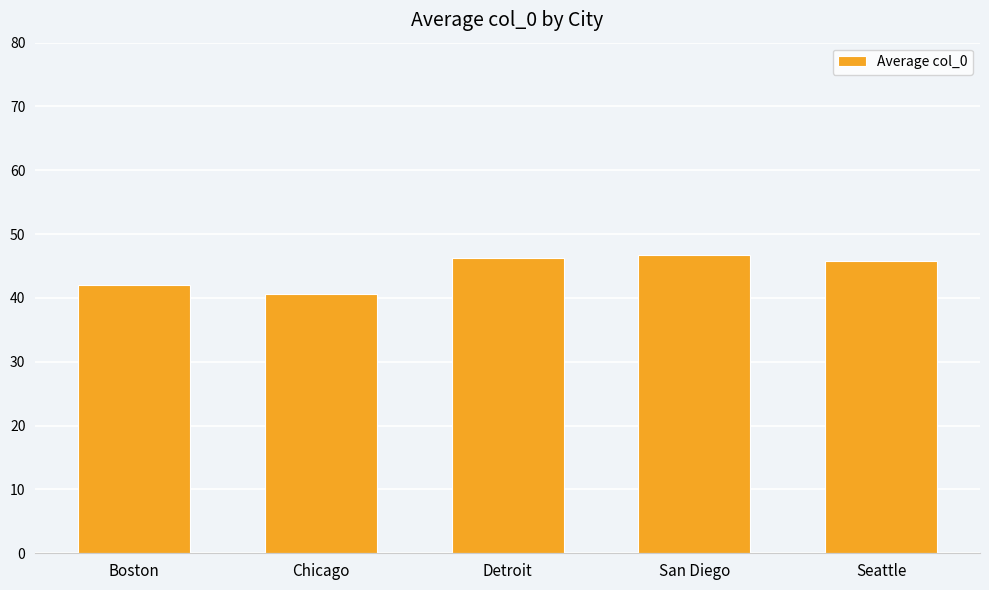

What is the change in value from Boston to Chicago?

-1.5